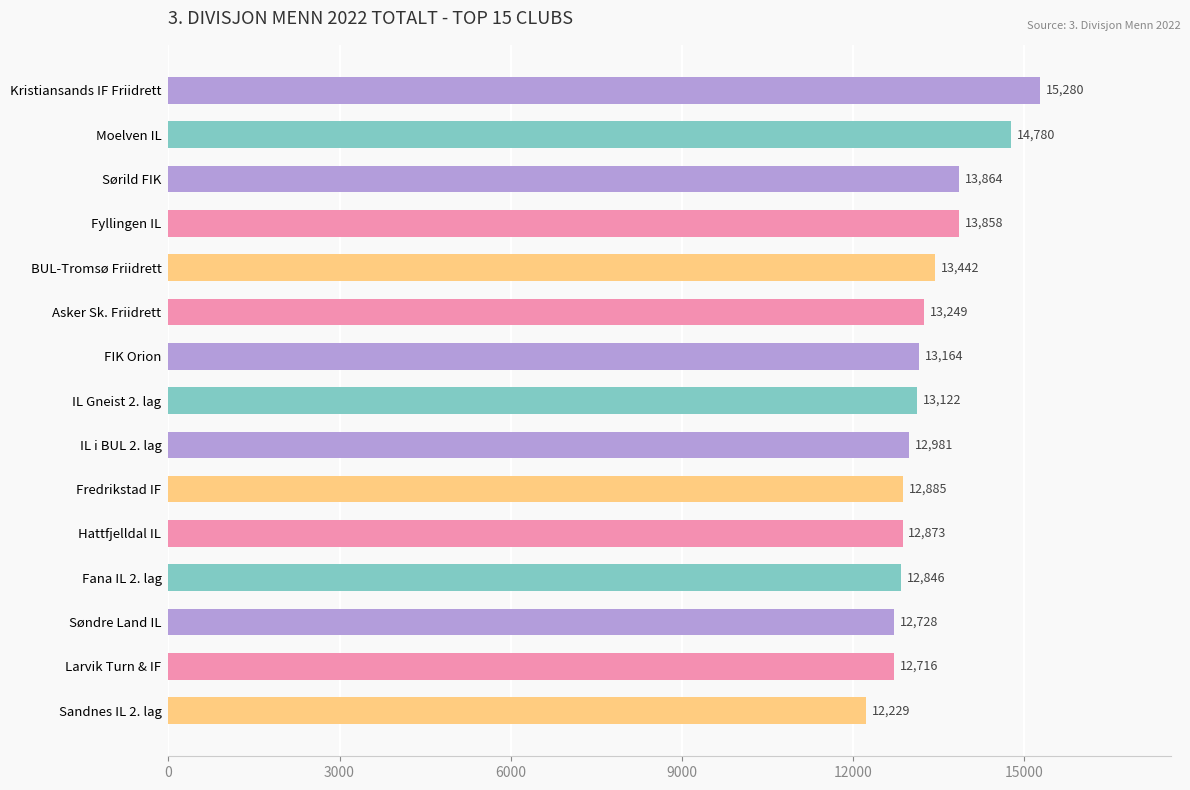

Rank the categories by value from lowest to highest.

Sandnes IL 2. lag, Larvik Turn & IF, Søndre Land IL, Fana IL 2. lag, Hattfjelldal IL, Fredrikstad IF, IL i BUL 2. lag, IL Gneist 2. lag, FIK Orion, Asker Sk. Friidrett, BUL-Tromsø Friidrett, Fyllingen IL, Sørild FIK, Moelven IL, Kristiansands IF Friidrett